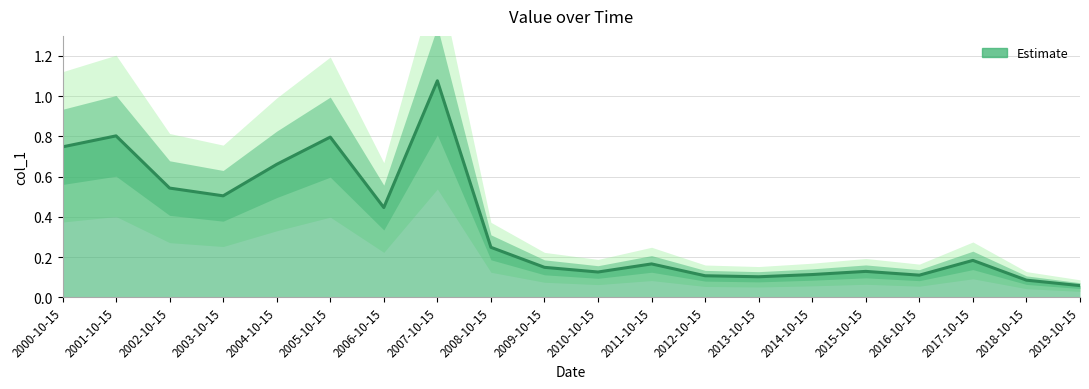

At which label is the value closest to 0?

2019-10-15